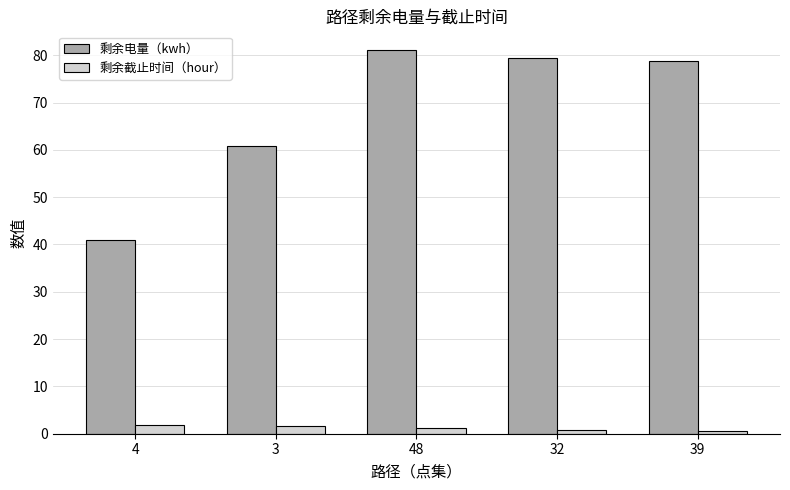

Which category has the lowest value in the 剩余电量（kwh） series?

4